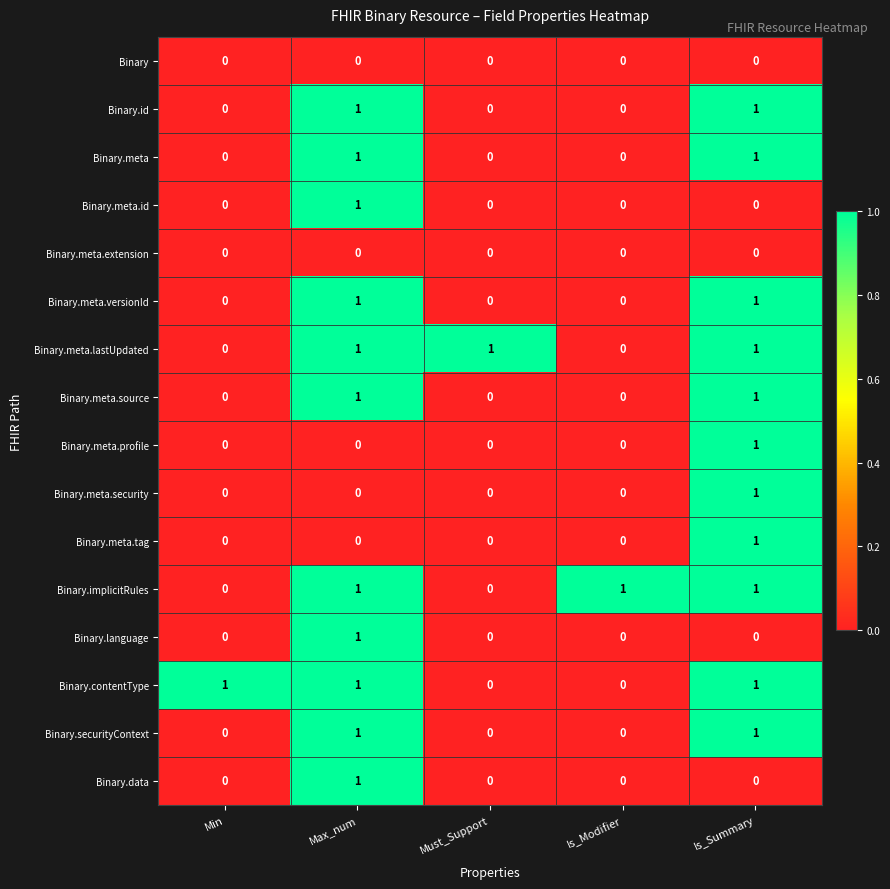

How many data points does each series have?

5